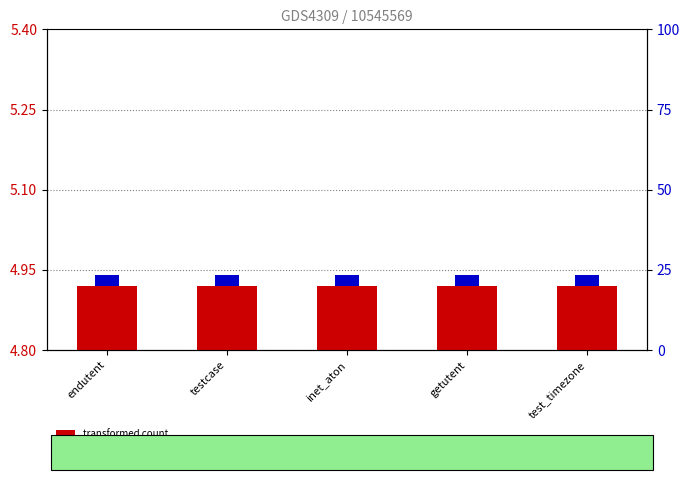

At inet_aton, list the series in order from smallest to largest.

percentile rank within the sample, transformed count